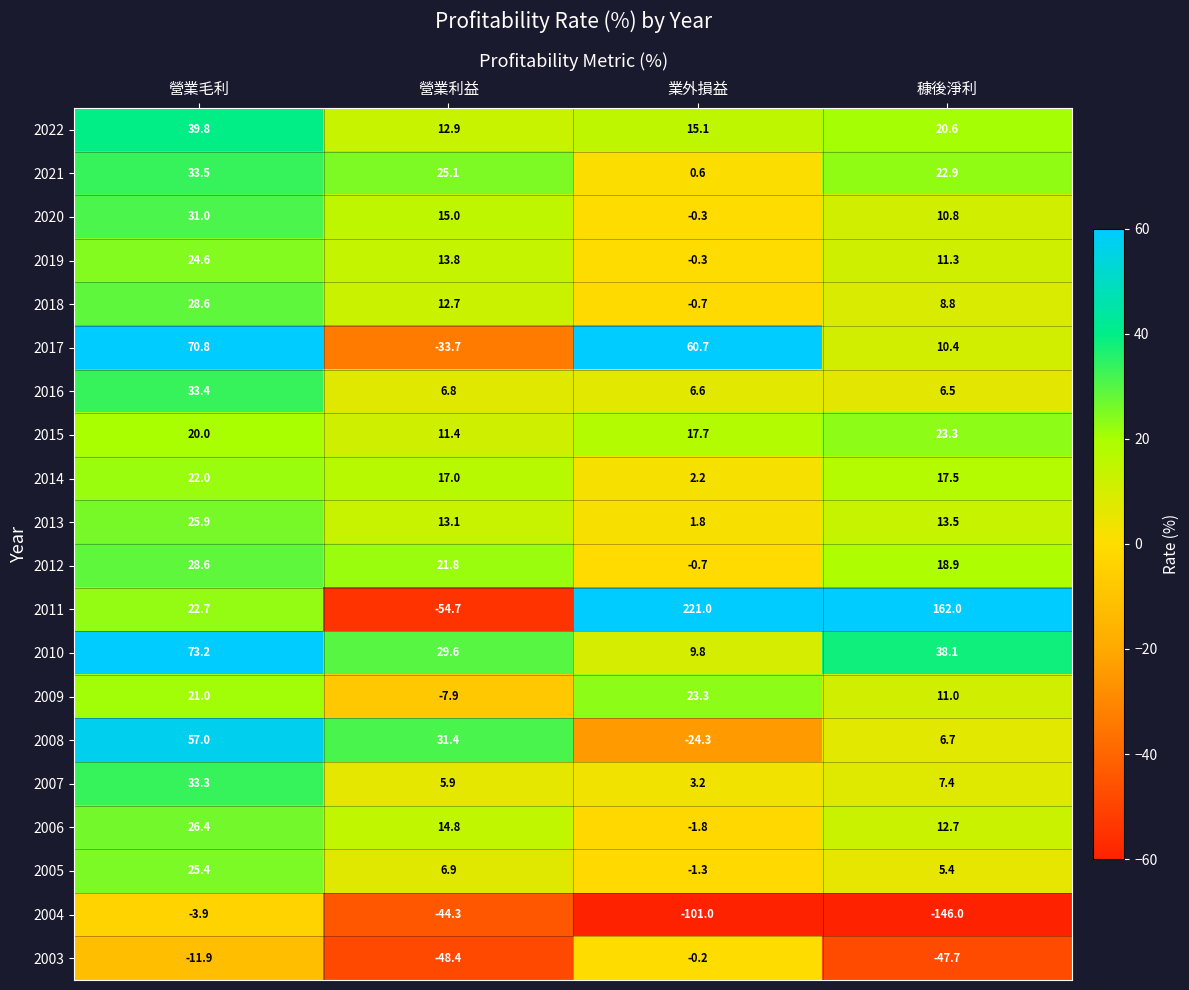

What is the average value of the 2016 series?

13.3